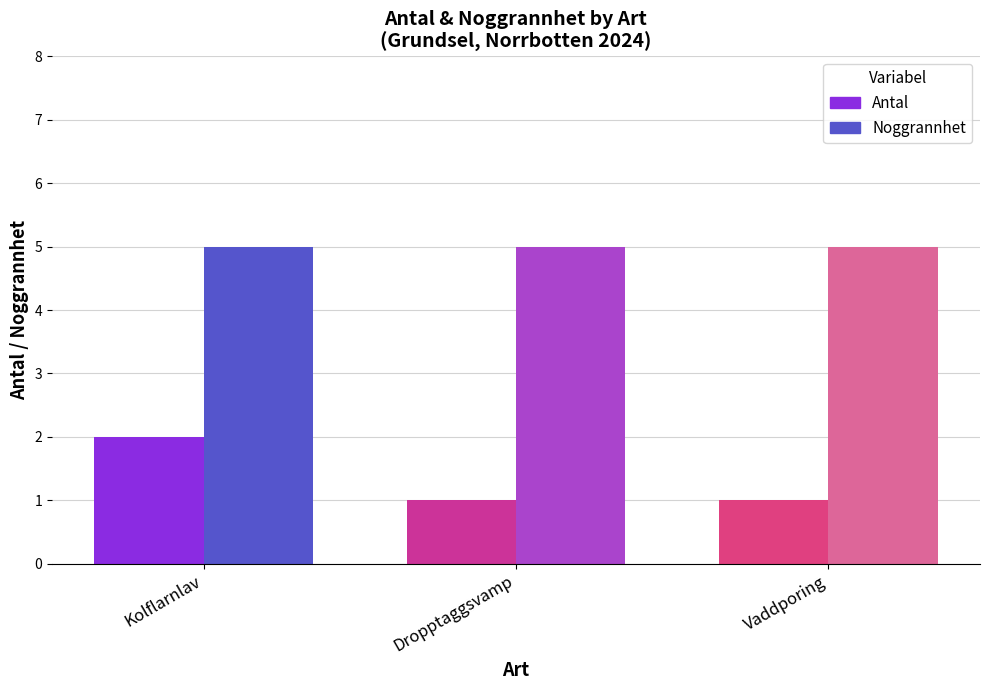

What is the label of the 1st bar from the right?

Vaddporing